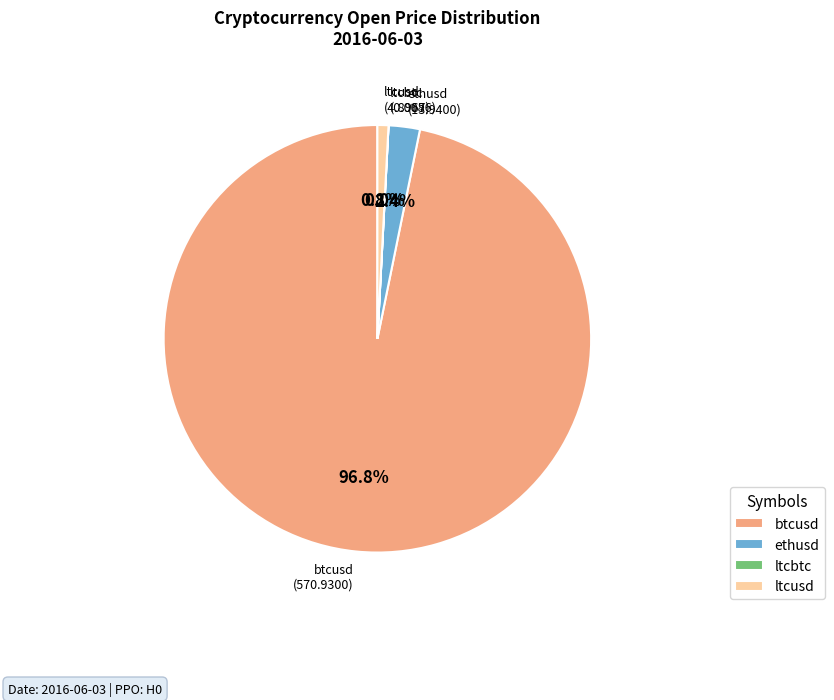

To the nearest percent, what is the average slice percentage?

25%